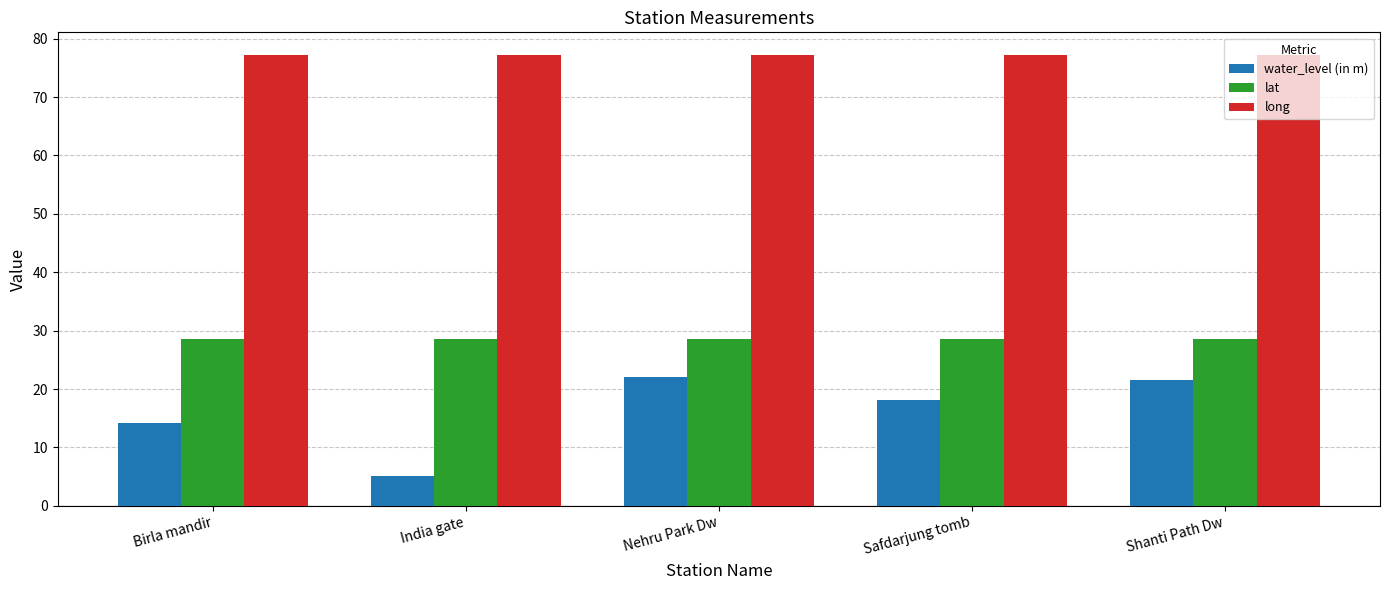

Read the long value at India gate.

77.2